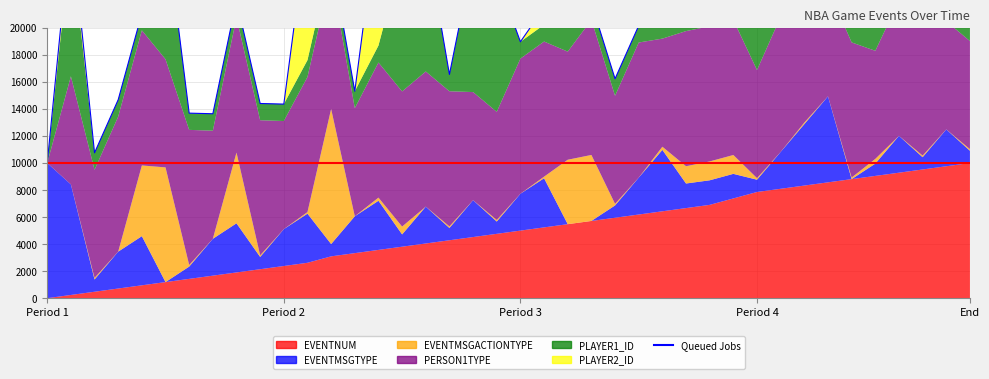

How many interior local peaks (higher than both neighbors) does the data have?

12